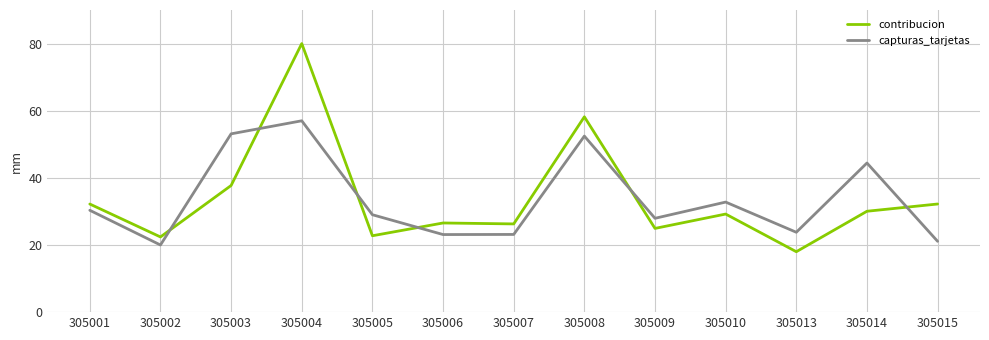

What is the approximate value of capturas_tarjetas at 305006?

23.1